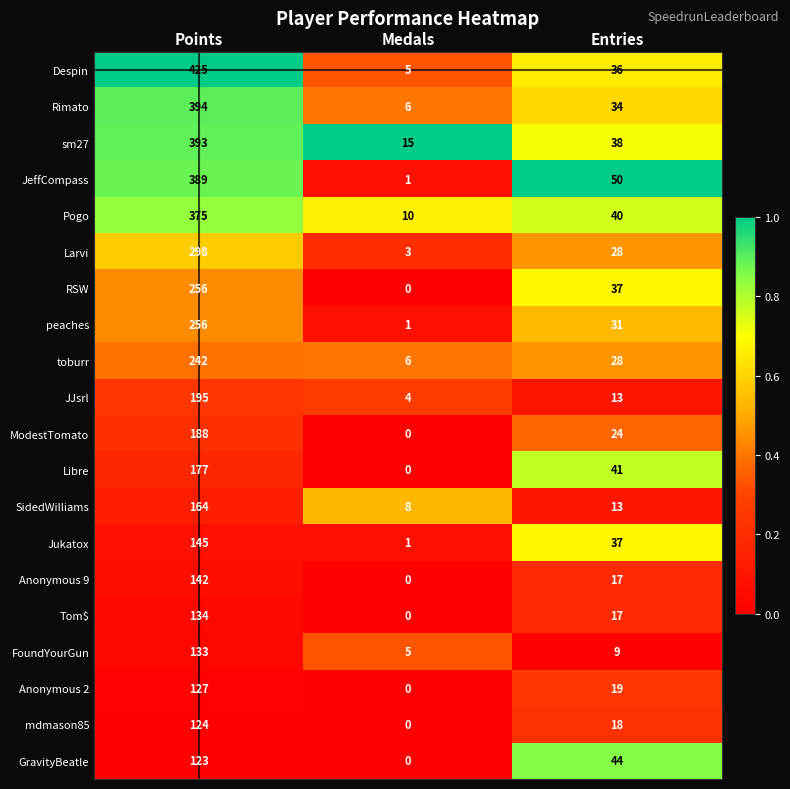

Which series changed the most between Points and Medals?

Despin